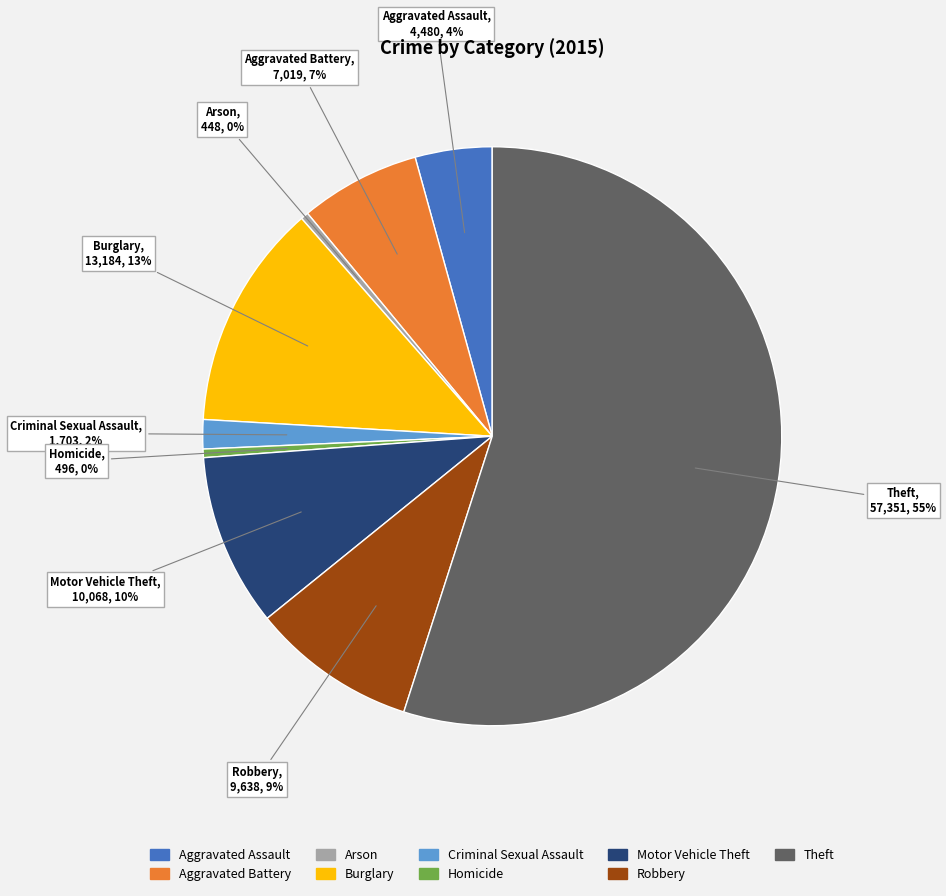

Between Burglary and Aggravated Battery, which is larger?

Burglary